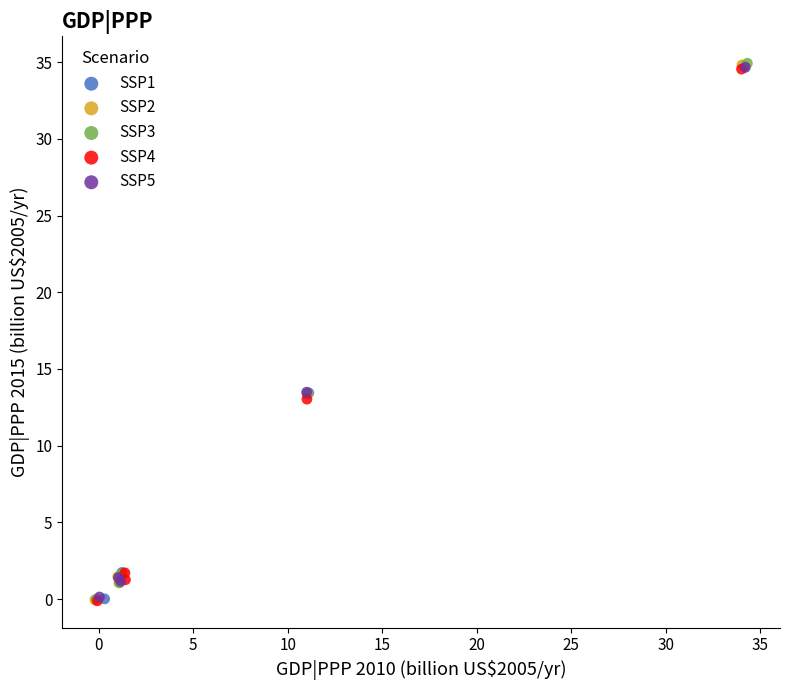

Which series has the widest spread of Y values?

SSP3